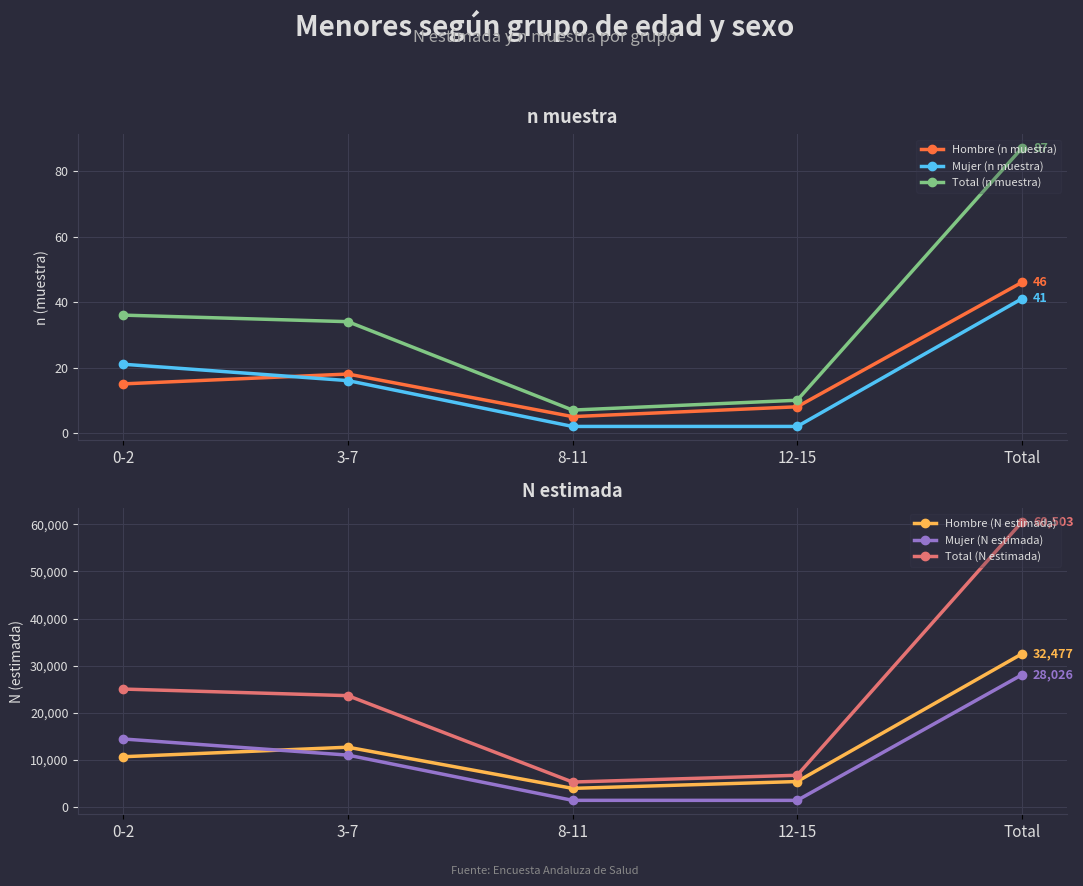

Is the value of Hombre (N estimada) at 3-7 greater than the value of Mujer (n muestra) at 12-15?

Yes